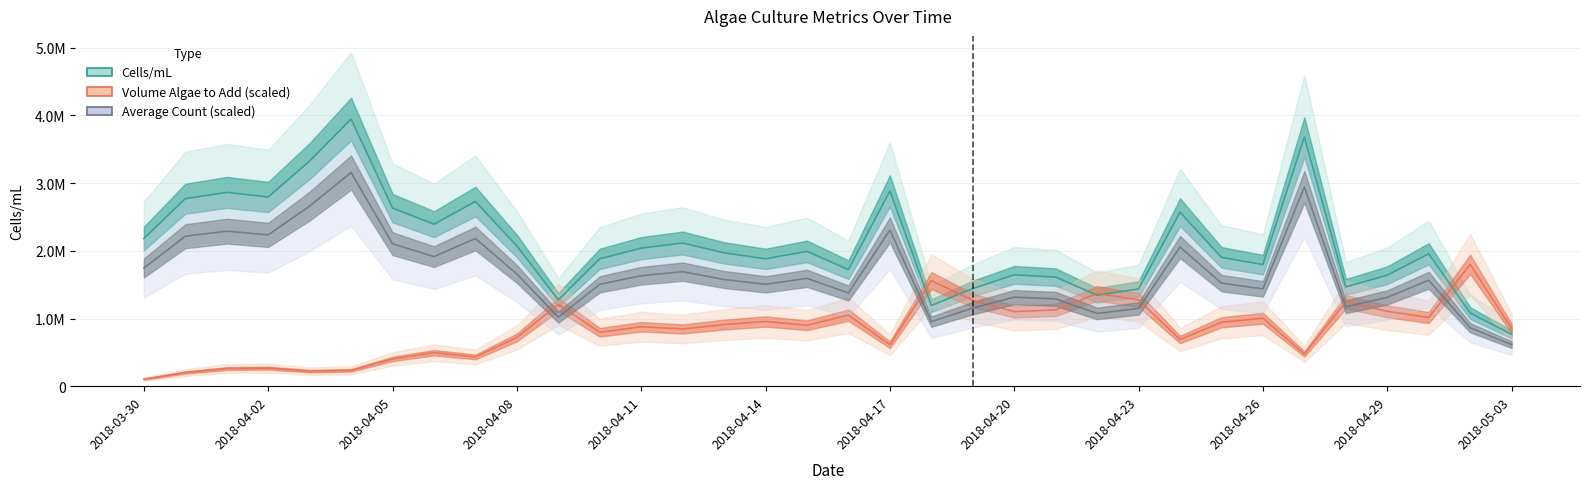

At how many categories does at least one series exceed 2617147?

9